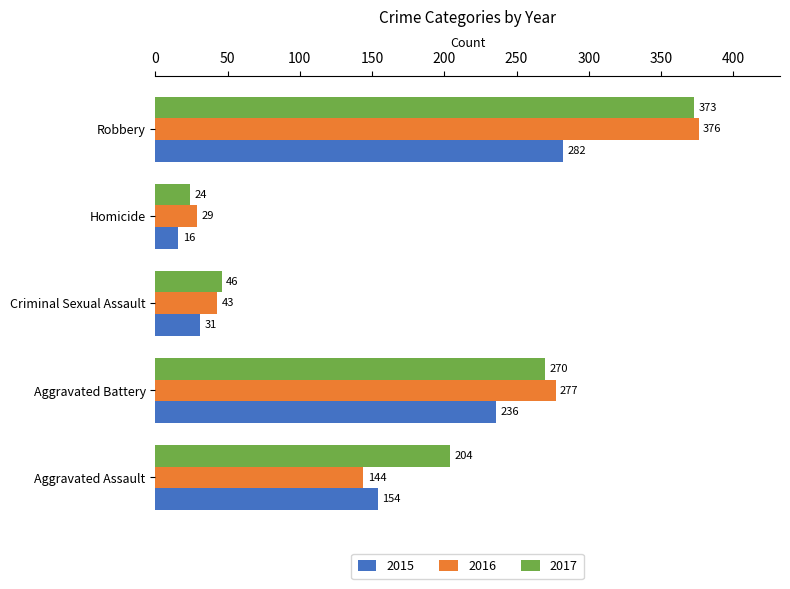

The value of 2017 at Criminal Sexual Assault is 20. True or false?

False